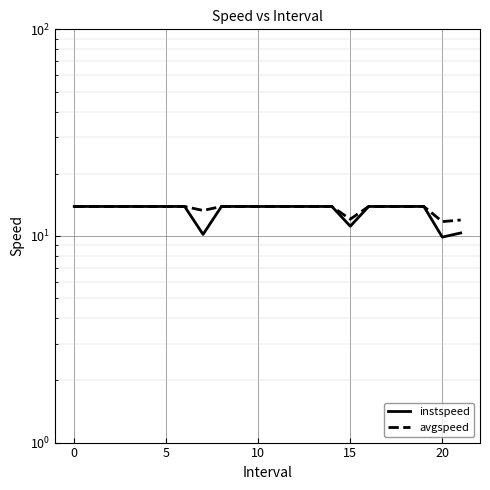

Is it true that instspeed equals 6.8 at 10?

False